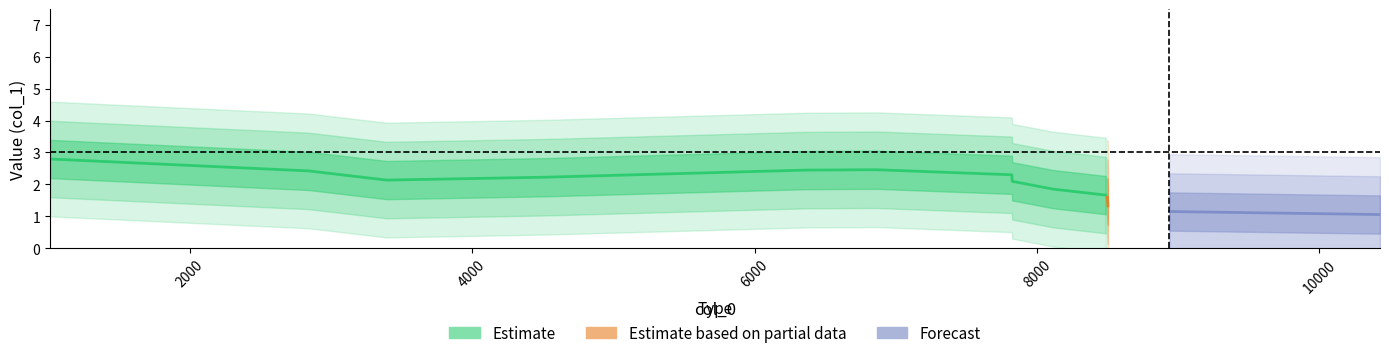

True or false: the data shows 1 at 6864.

False